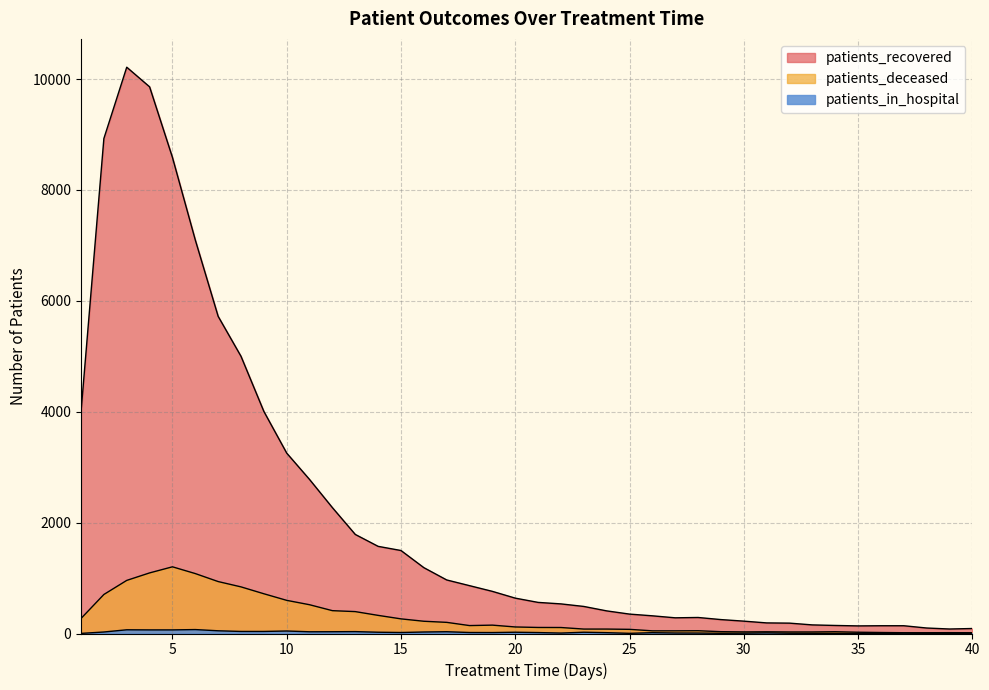

What is the value of the patients_deceased point at the 1st from the left?

271